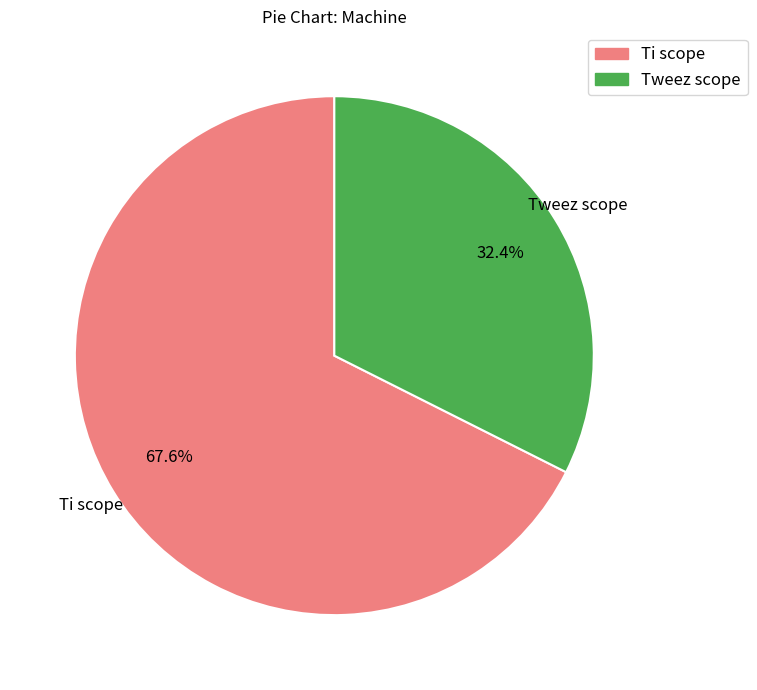

Is there any slice that represents more than half of the pie?

Yes